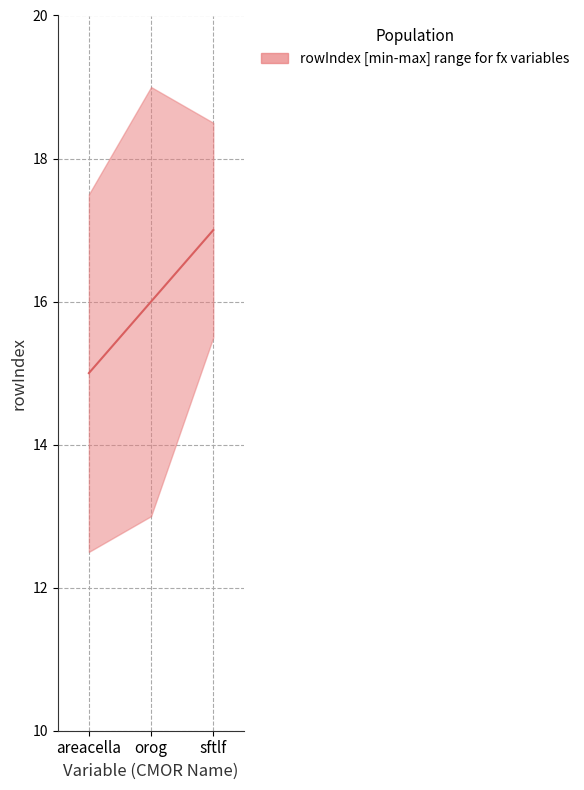

How many lines are shown in the chart?

1